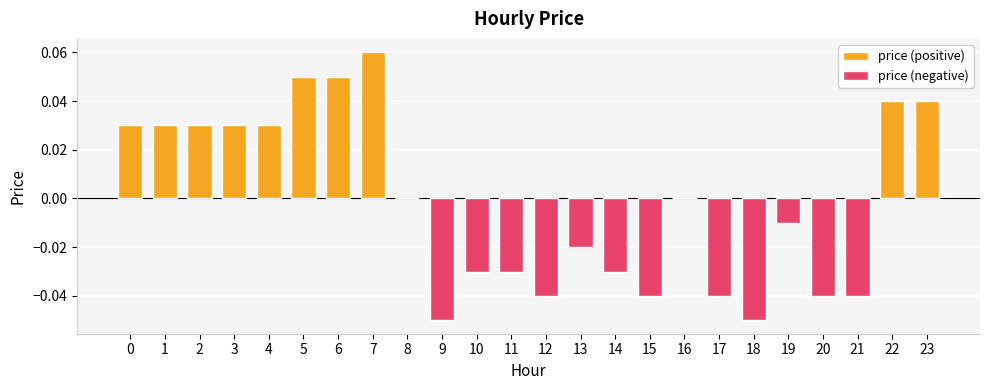

Count the price (positive) values in the range 0 to 1.

12